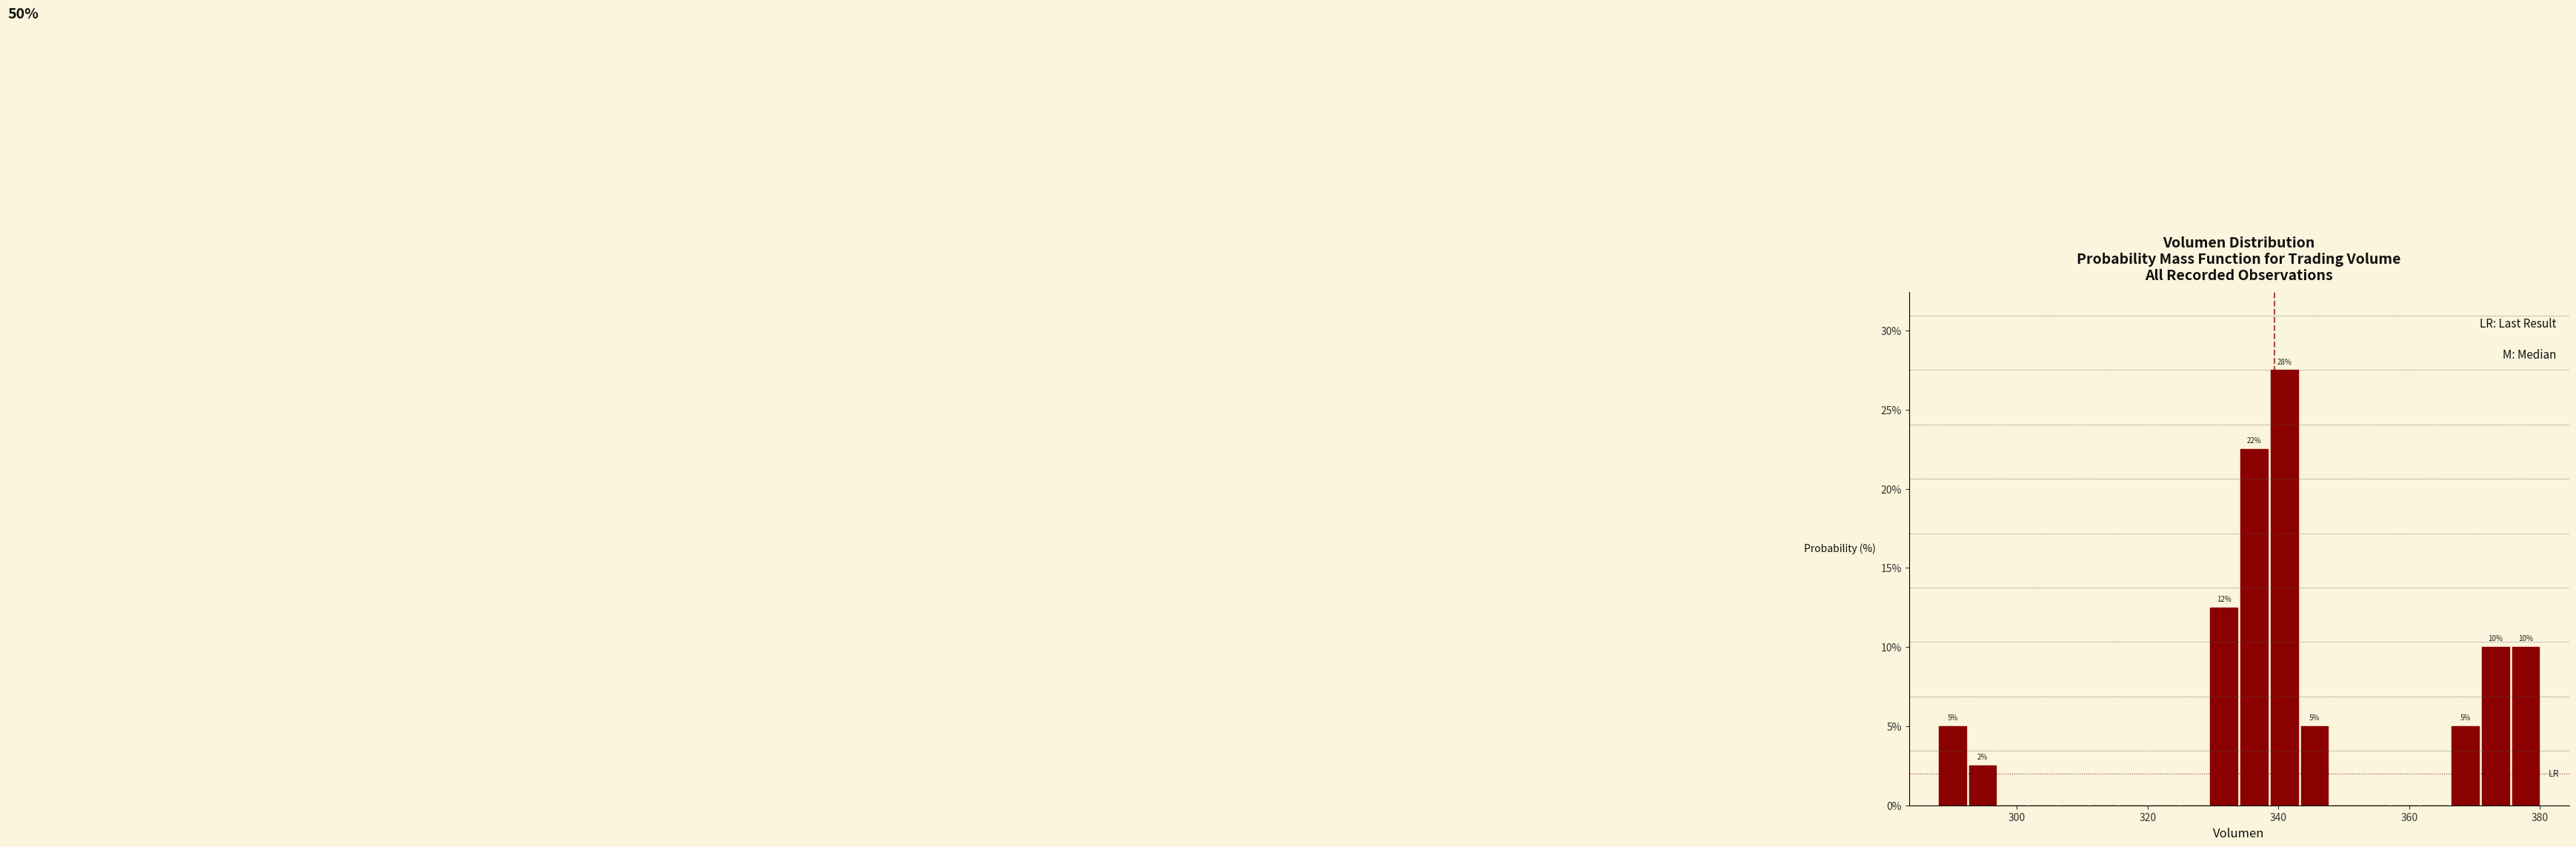

Around what value on the x-axis is the tallest bar? Give the approximate position of its centre, as read against the axis.

340